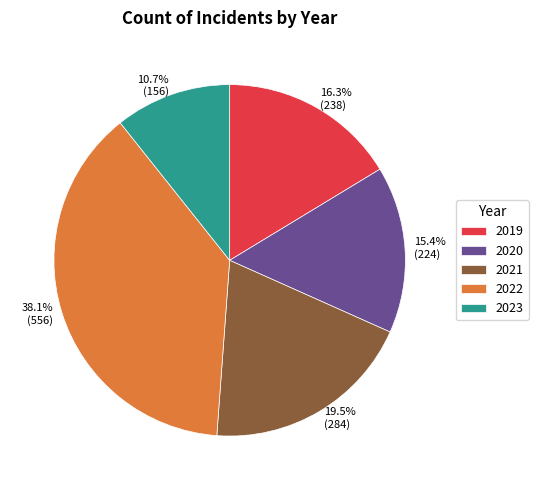

To the nearest percent, what is the difference between the largest and smallest slice percentages?

27%